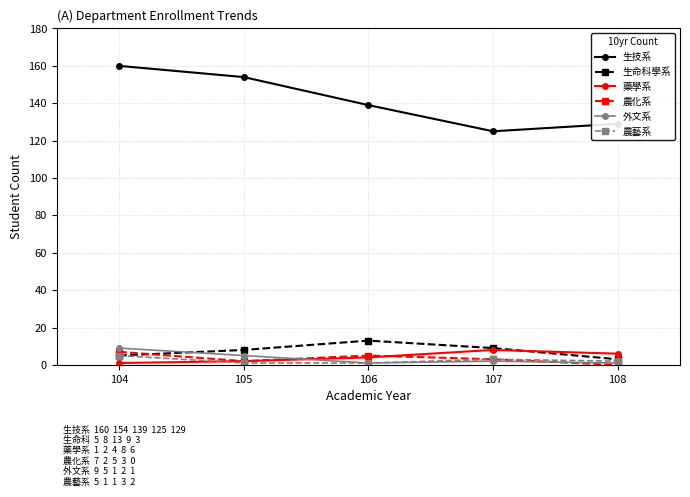

How many values in the 藥學系 series are below 4?

2